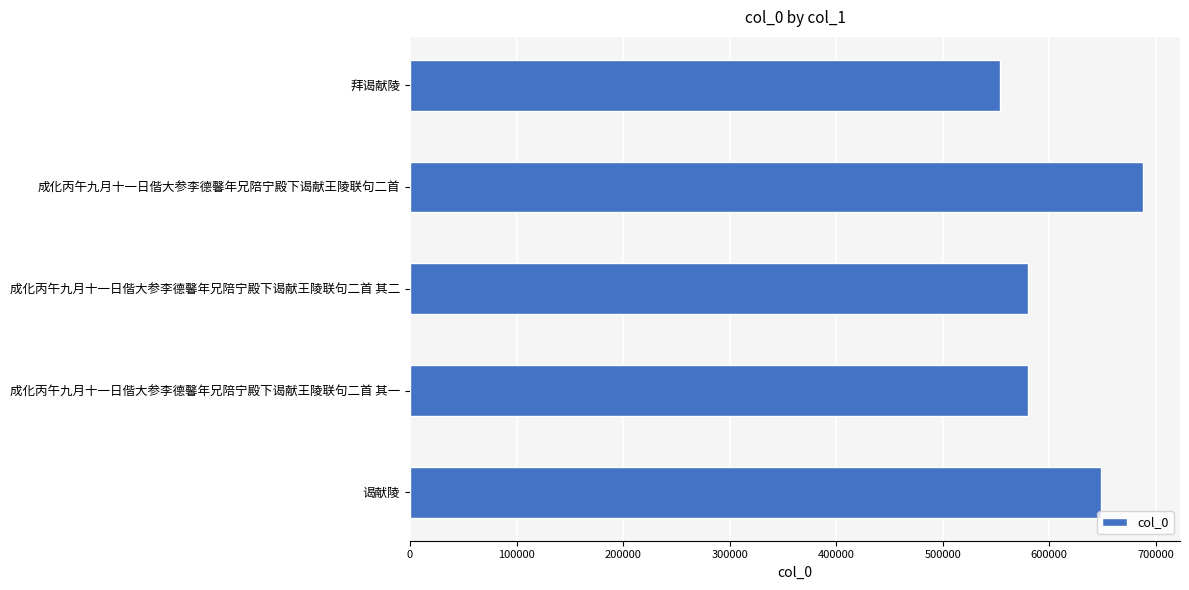

Is it true that the value at 谒献陵 is 648242?

True